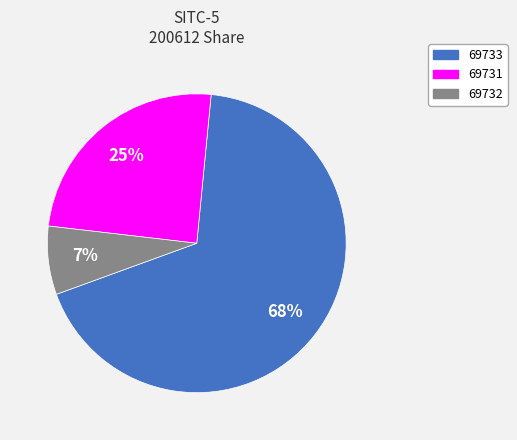

Approximately how many times larger is the value at 69731 compared to 69733?

0.4